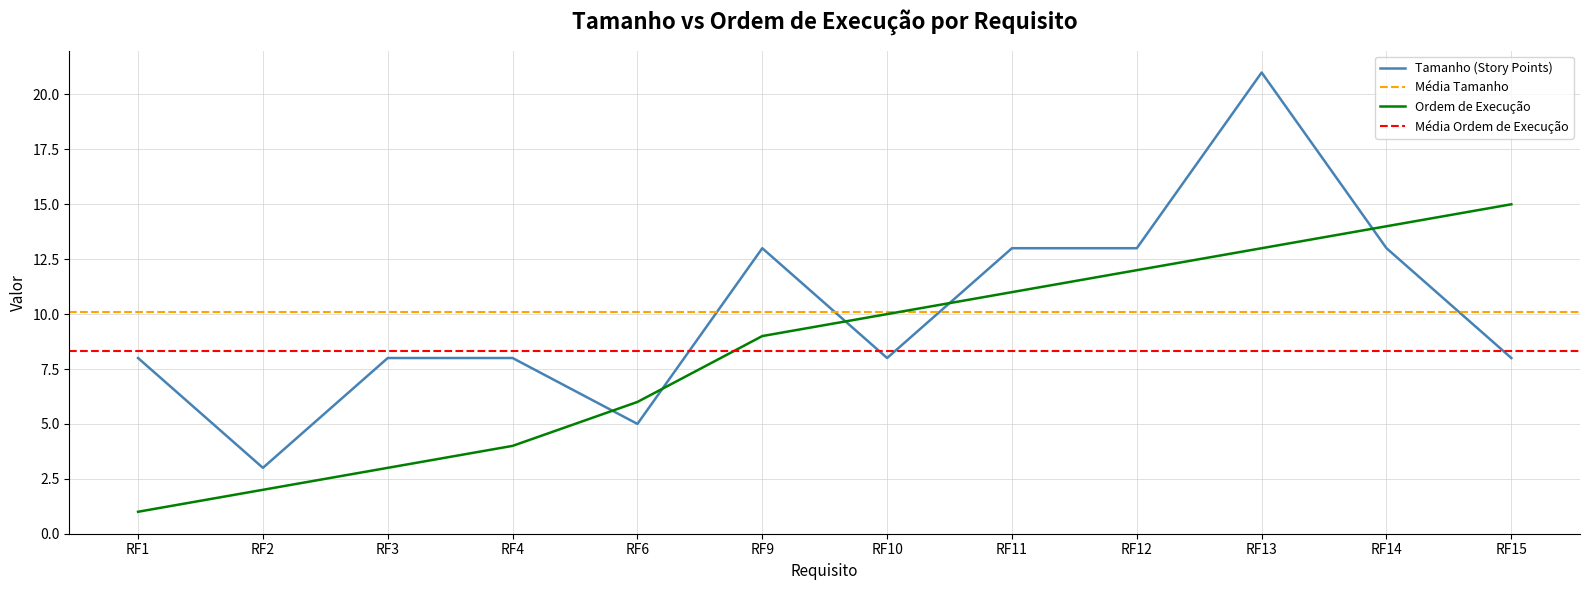

Reading left to right, what are all the values shown in this chart?

Tamanho: RF1=8	RF2=3	RF3=8	RF4=8	RF6=5	RF9=13	RF10=8	RF11=13	RF12=13	RF13=21	RF14=13	RF15=8
Ordem de execução: RF1=1	RF2=2	RF3=3	RF4=4	RF6=6	RF9=9	RF10=10	RF11=11	RF12=12	RF13=13	RF14=14	RF15=15